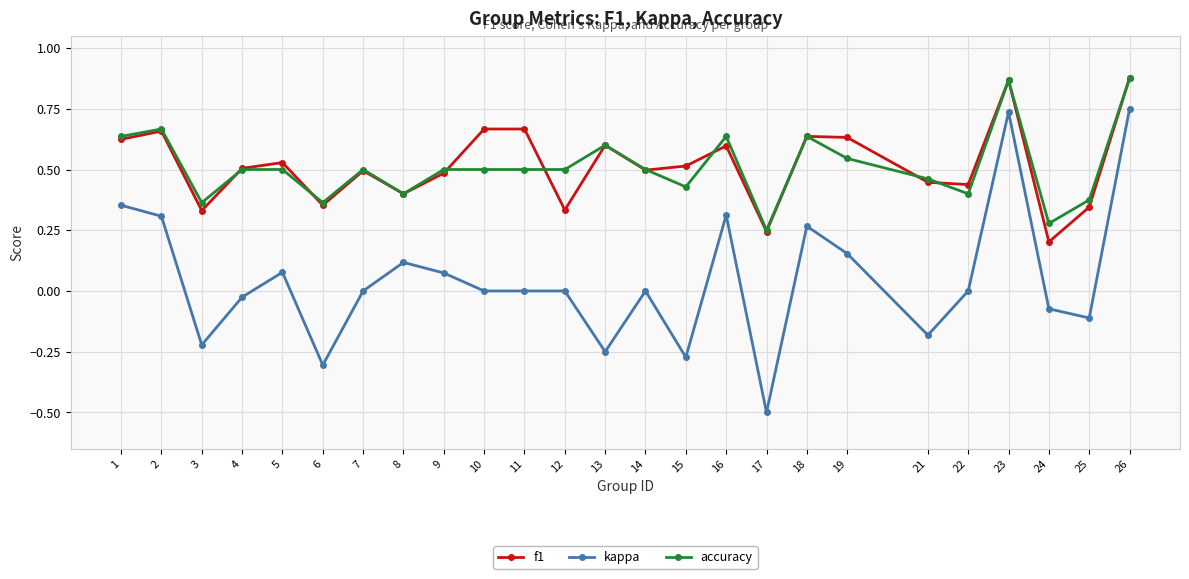

Is the value of f1 at 14 greater than the value of kappa at 14?

Yes